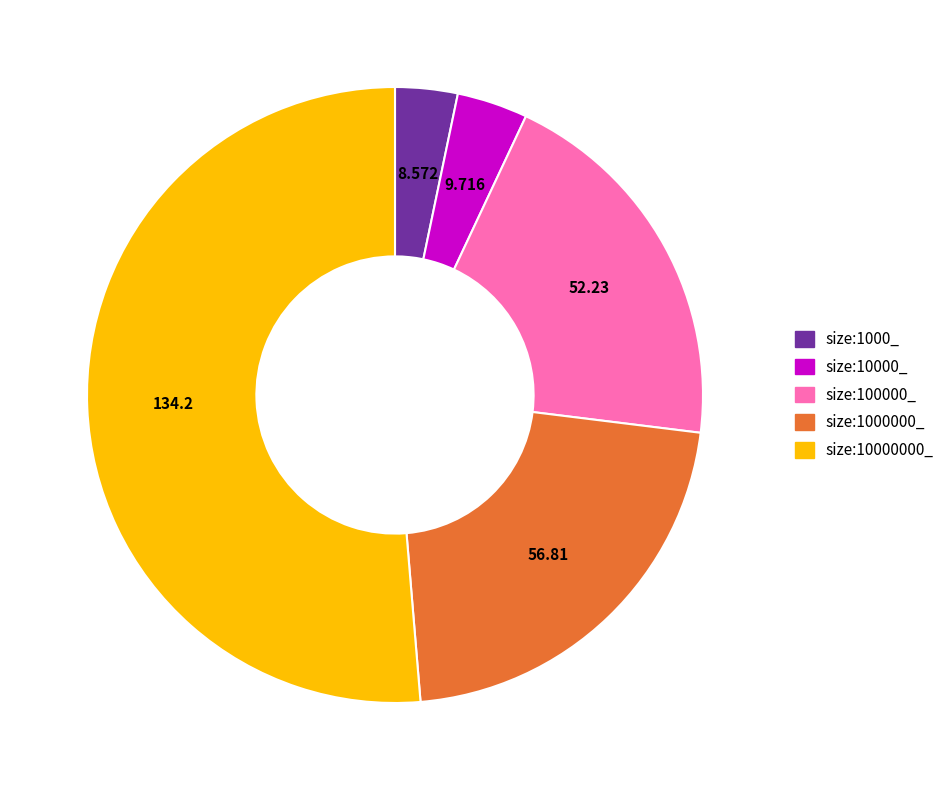

Is the sum of size:1000_ and size:100000_ greater than half?

No